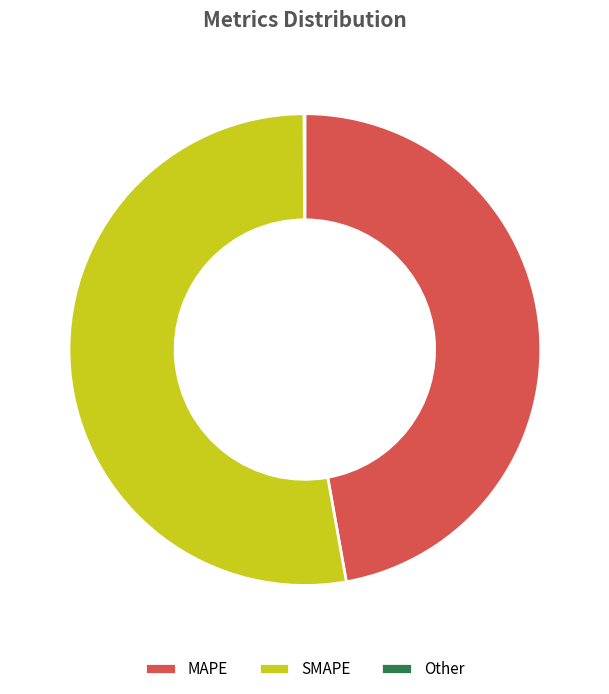

What is the largest slice in the pie chart?

SMAPE